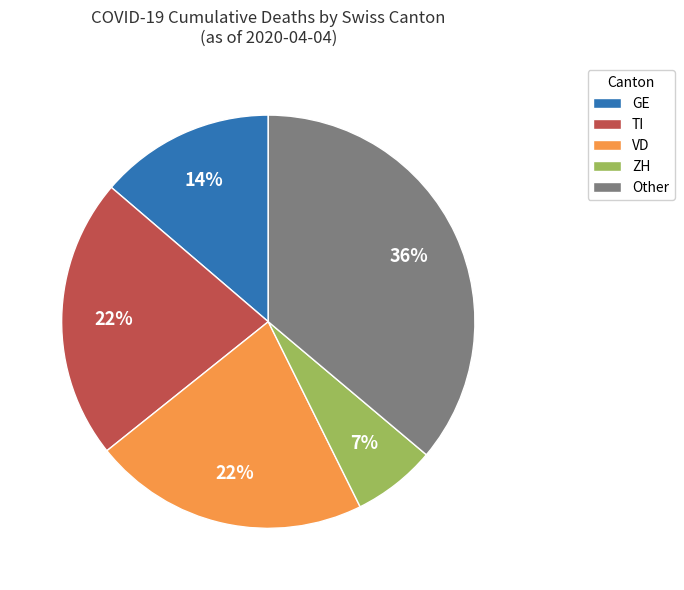

To the nearest percent, what portion does GE represent?

14%